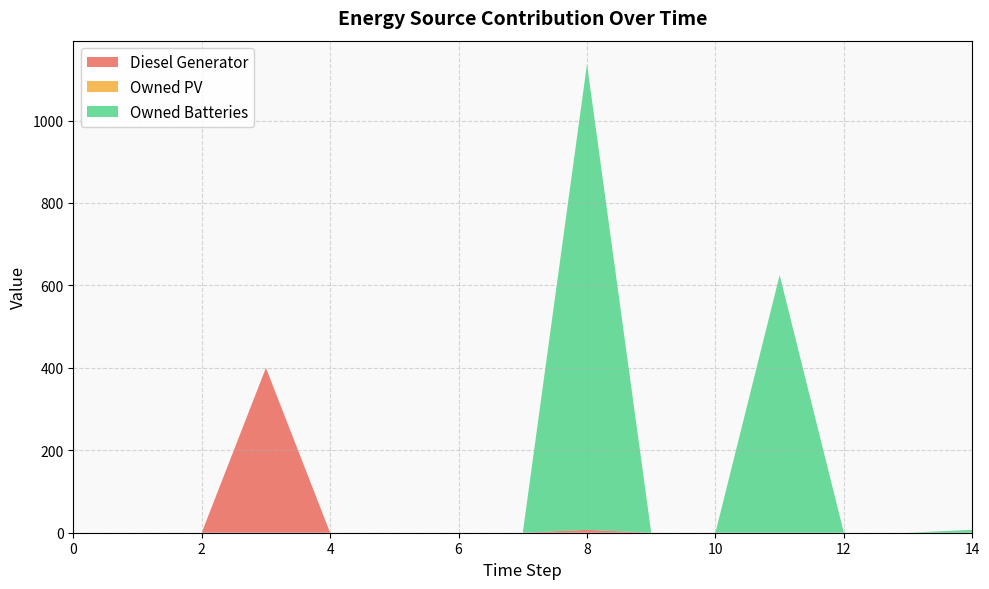

Reading left to right, list all the values displayed in this chart.

Diesel Generator: 0	0	0	400	0	0	0	0	7	0	0	0	0	0	0
Owned PV: 0	0	0	0	0	0	0	0	0	0	0	0	0	0	0
Owned Batteries: 0	0	0	0	0	0	0	0	1130	0	0	625	0	0	7